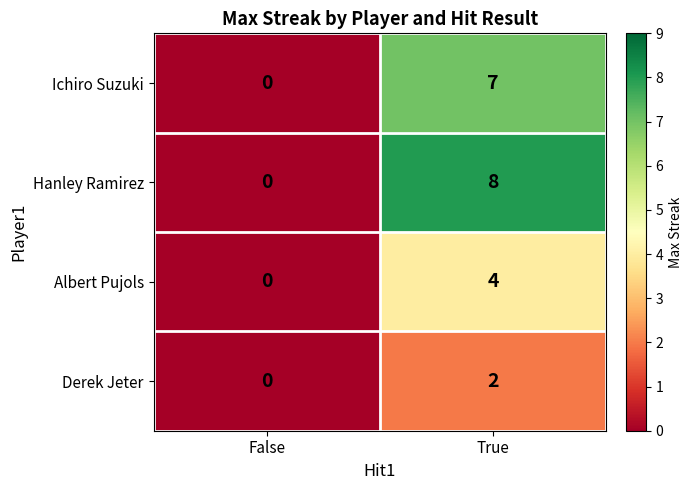

Reading left to right, transcribe all the data shown in this chart.

Ichiro Suzuki: False=0	True=7
Hanley Ramirez: False=0	True=8
Albert Pujols: False=0	True=4
Derek Jeter: False=0	True=2